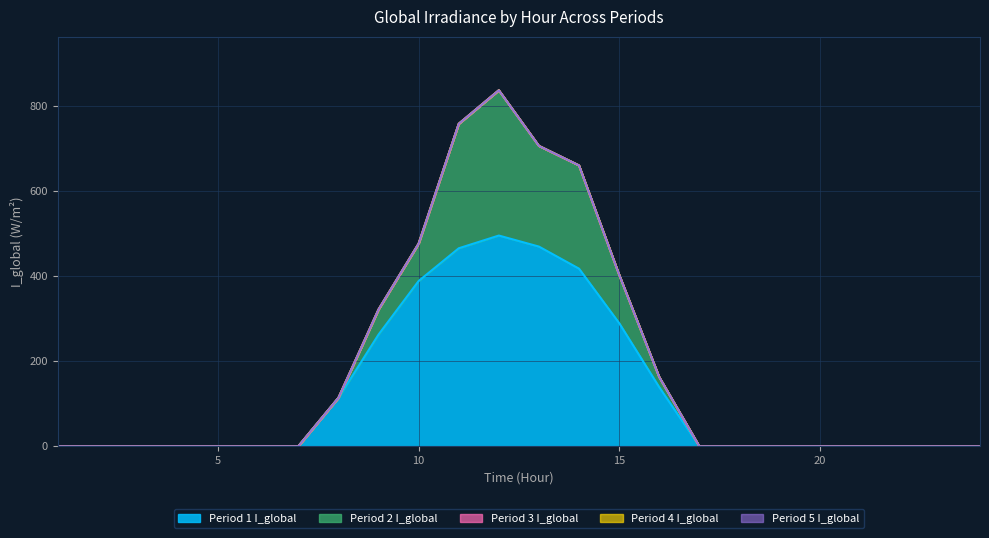

What is the value of the Period 1 I_global point at the 10th from the left?

389